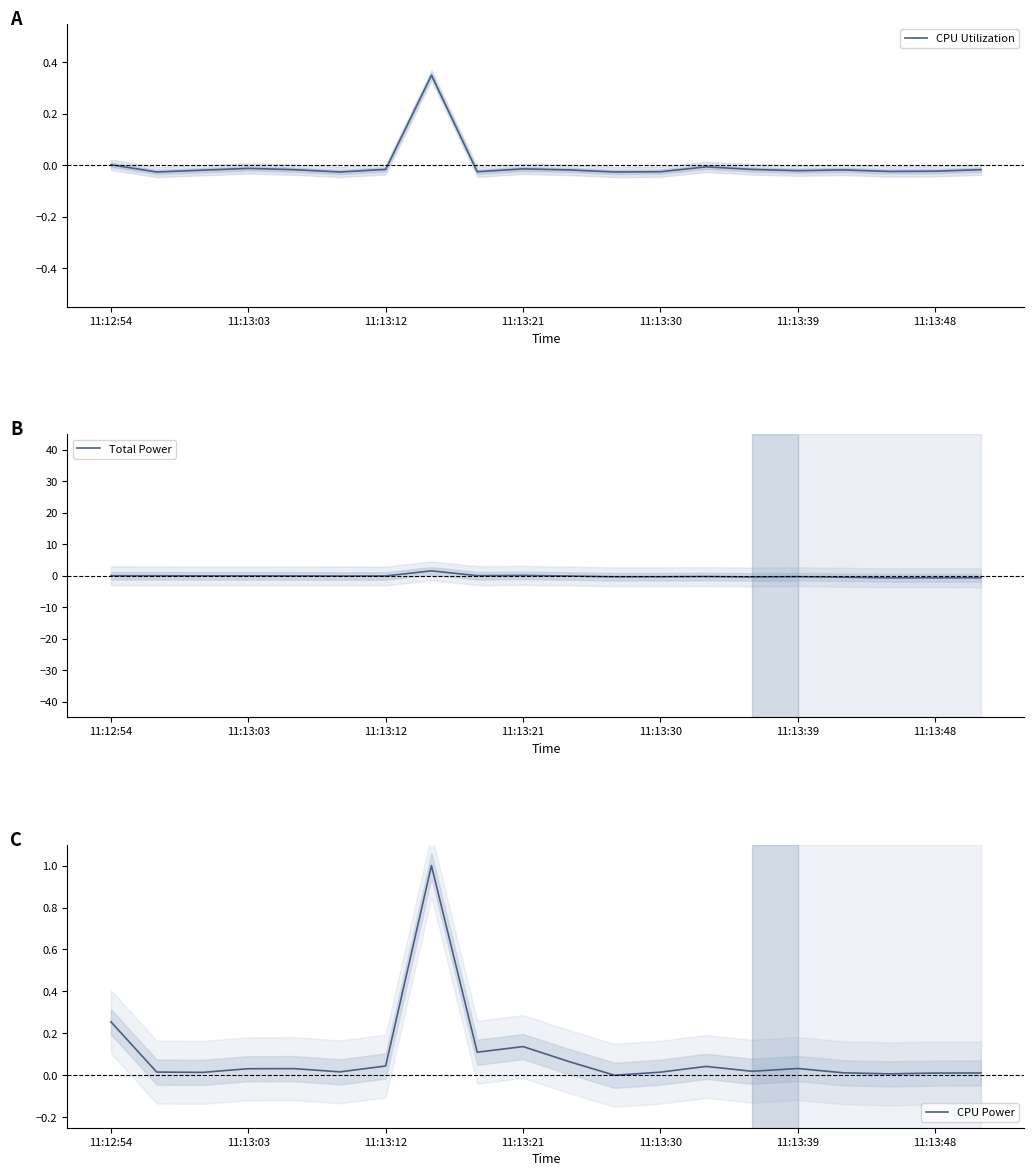

True or false: Total Power has a value of -0.1 at 11:13:12.

True